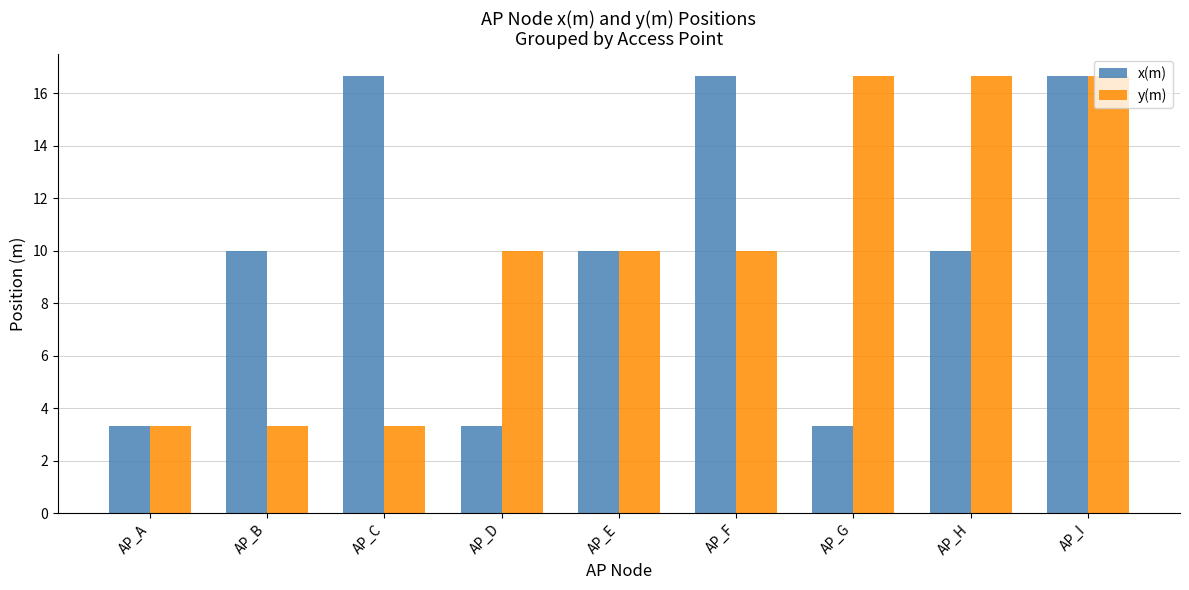

Is the value of x(m) at AP_H greater than the value of y(m) at AP_B?

Yes